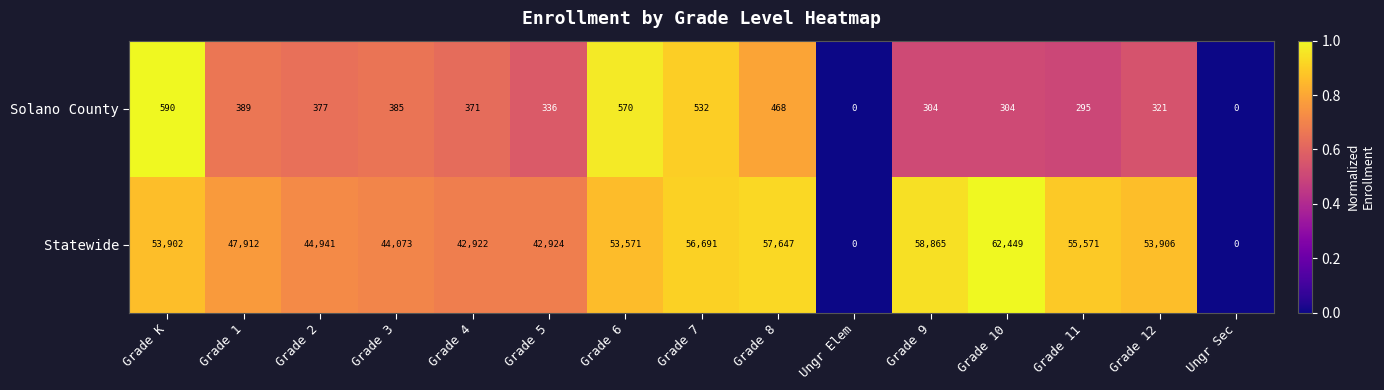

Is it true that Solano County equals 389 at Grade 1?

True